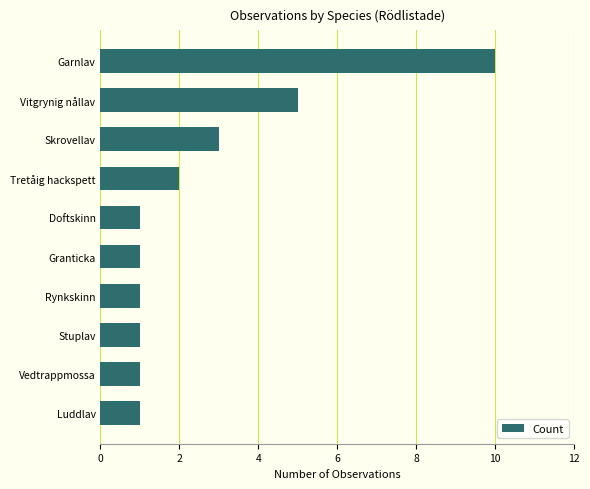

Reading bottom to top, what are all the values shown in this chart?

1	1	1	1	1	1	2	3	5	10